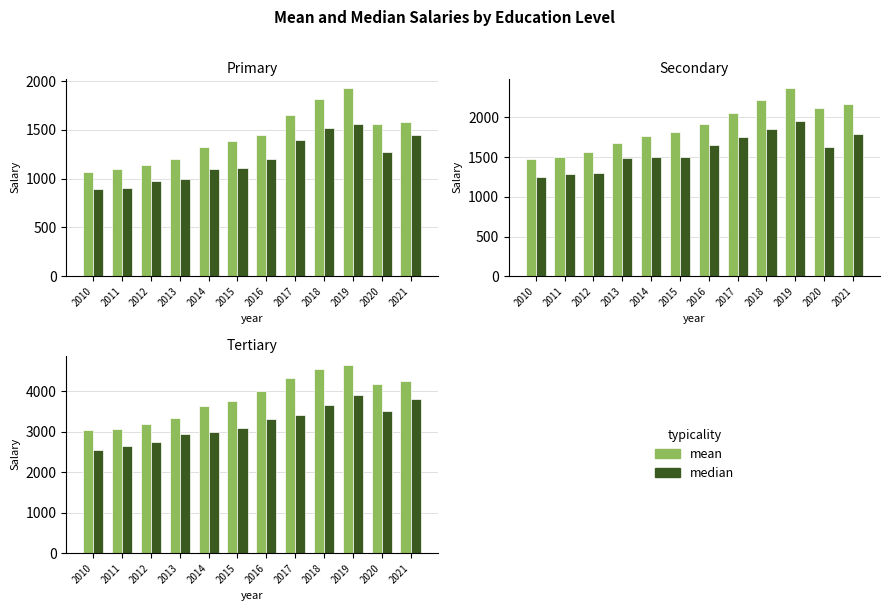

At which label does mean reach its minimum?

2010